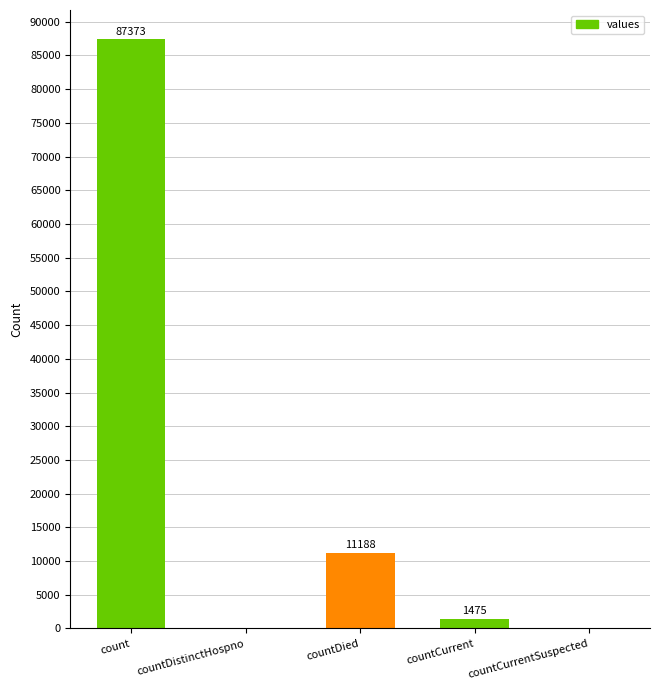

At which category does the chart reach its peak across all series?

count